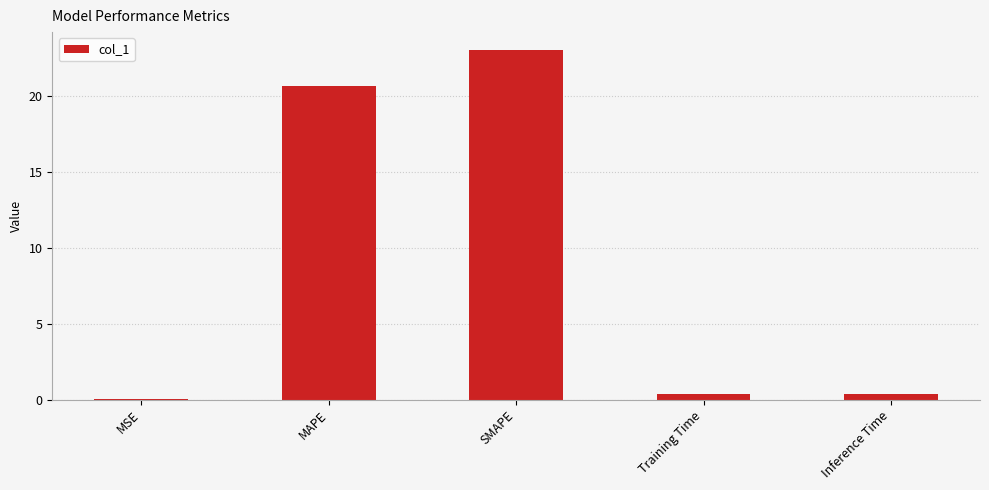

Where is the data nearest to the value 11?

MAPE